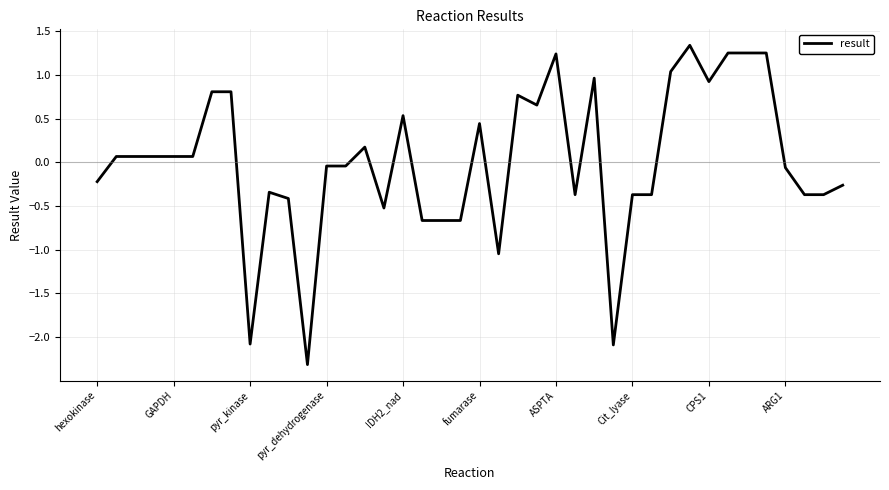

What is the difference between the maximum and minimum values?

3.7